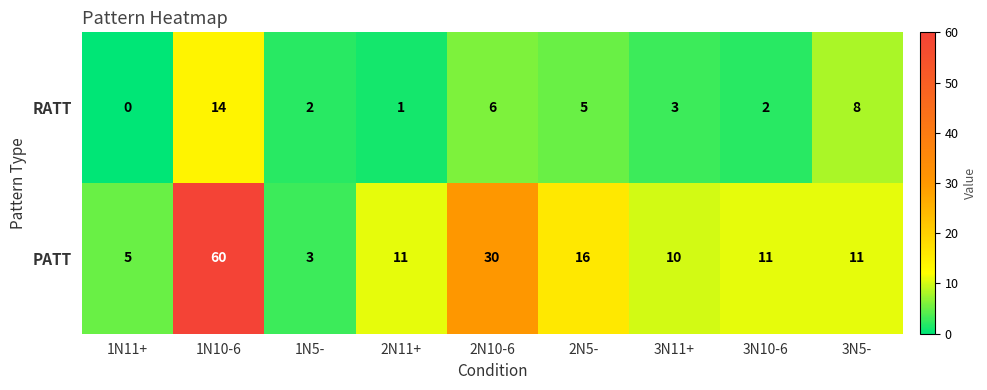

What is the approximate value of PATT at 1N11+?

5